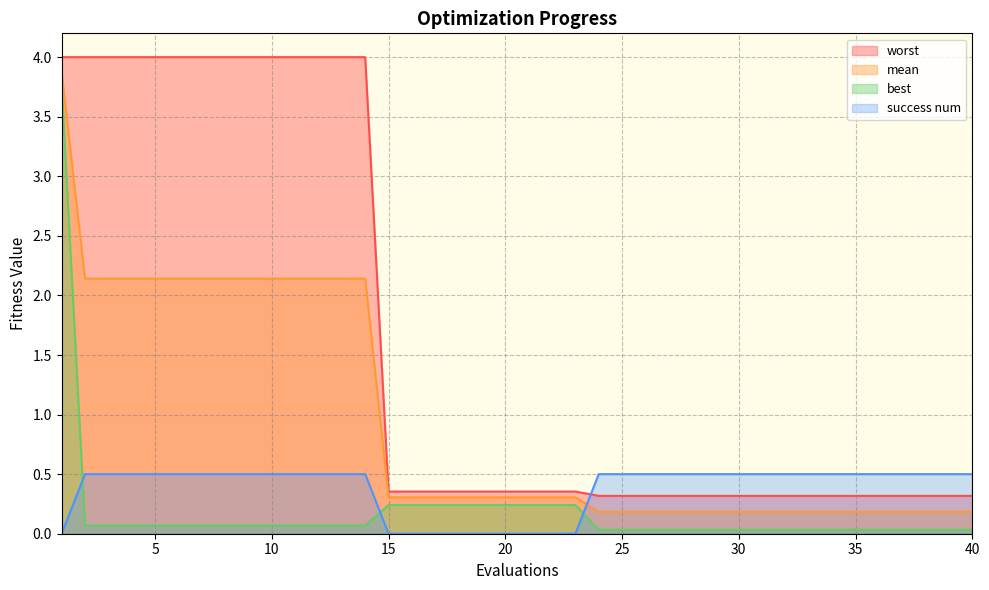

Between which two adjacent categories do worst and success num first intersect?

23 and 24